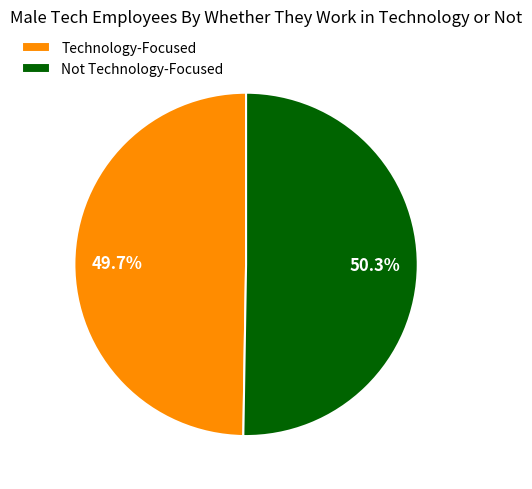

How many segments does this pie chart have?

2